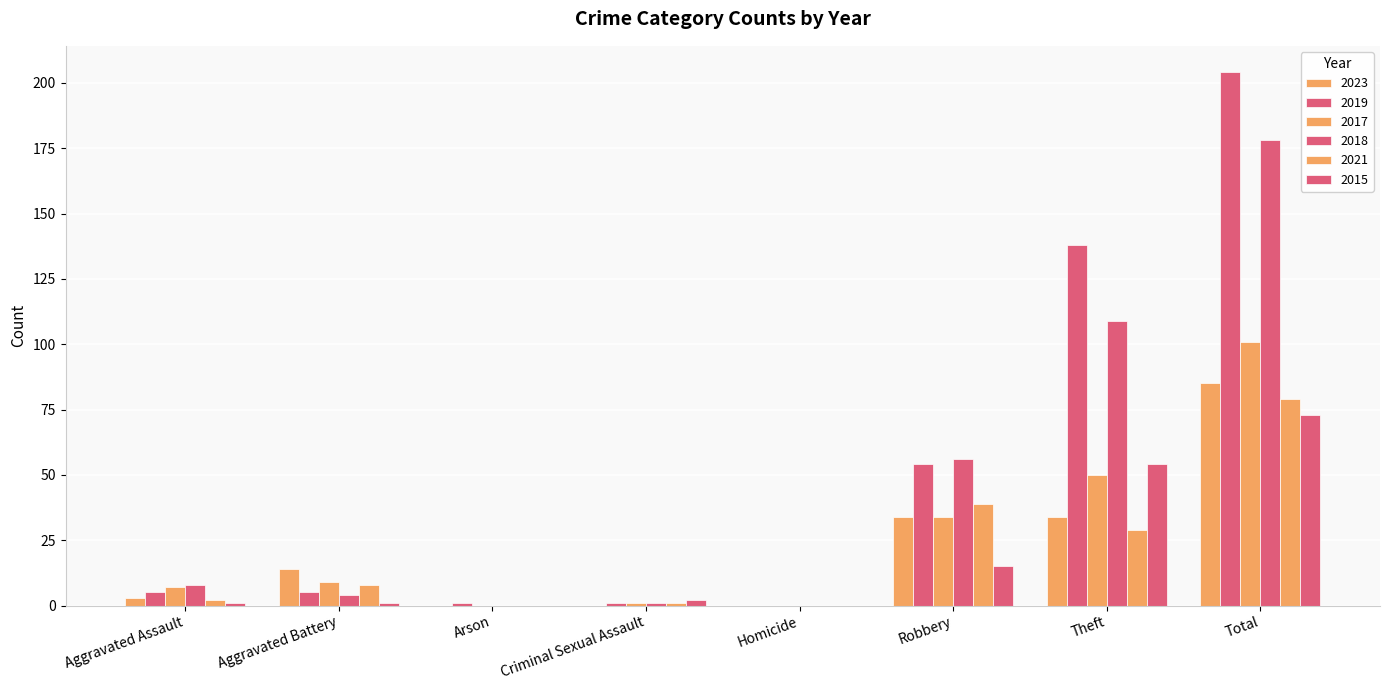

Read the 2019 value at Aggravated Battery, to the nearest 5.

5